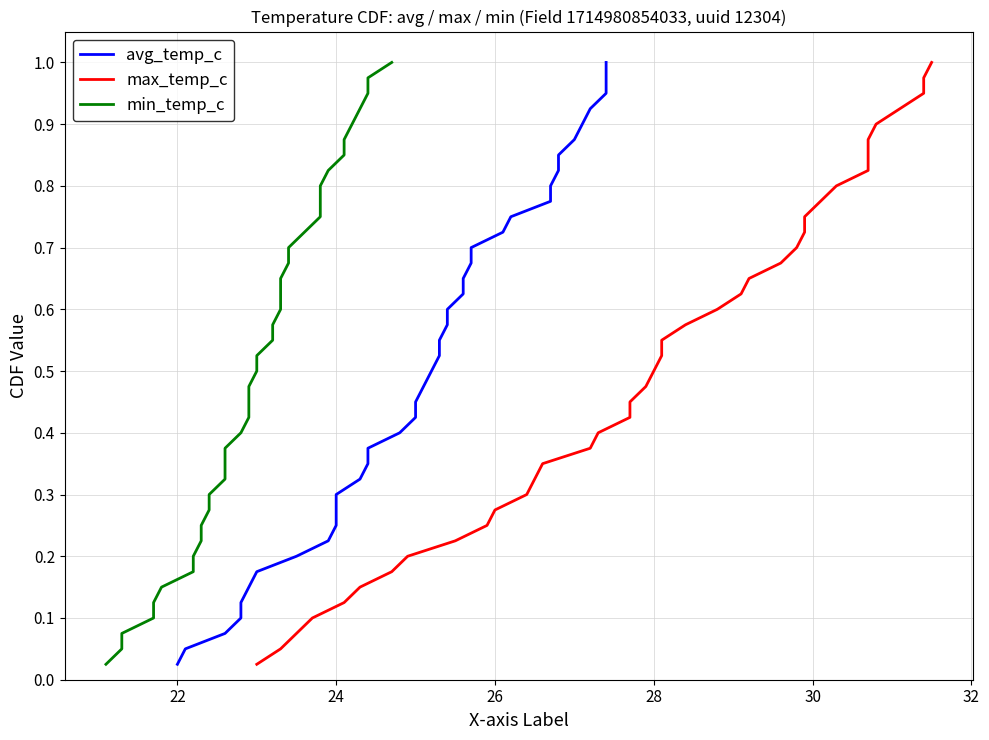

What is the average value of the min_temp_c series?

0.5